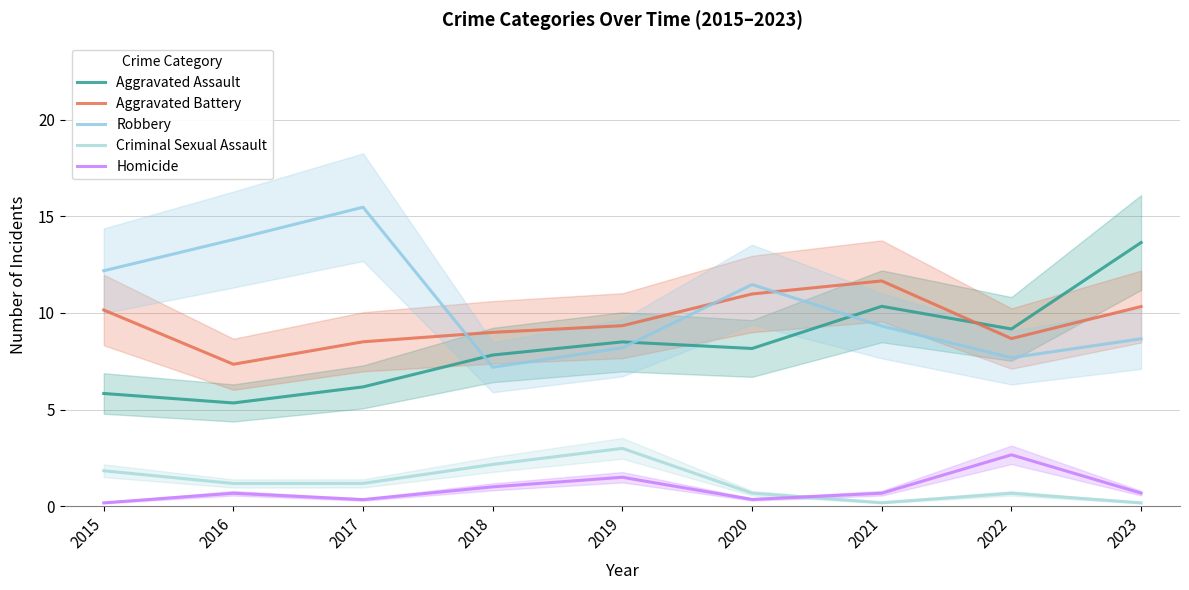

At which label does Robbery reach its peak?

2017